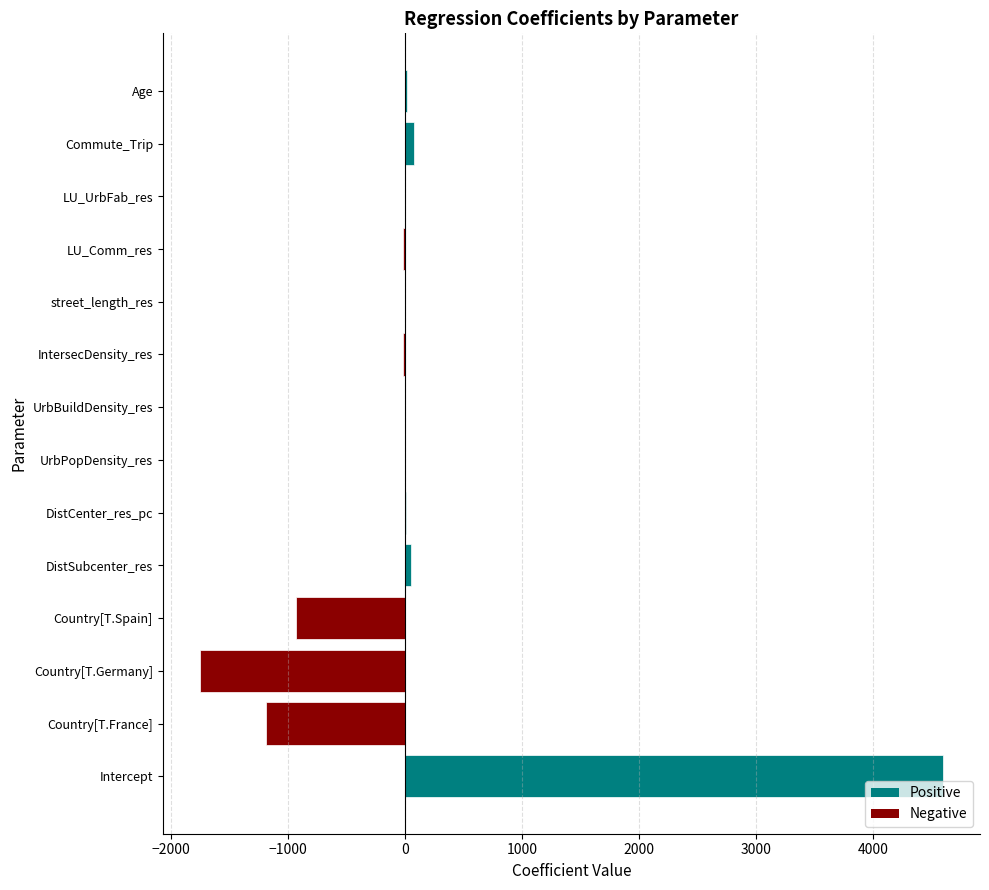

At which category does the chart reach its peak across all series?

Intercept